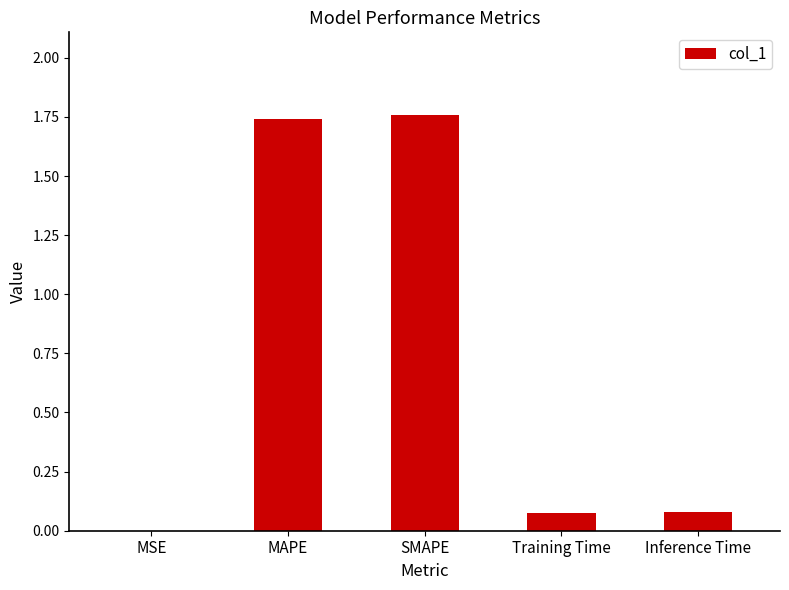

True or false: the data shows 0.1 at Training Time.

True